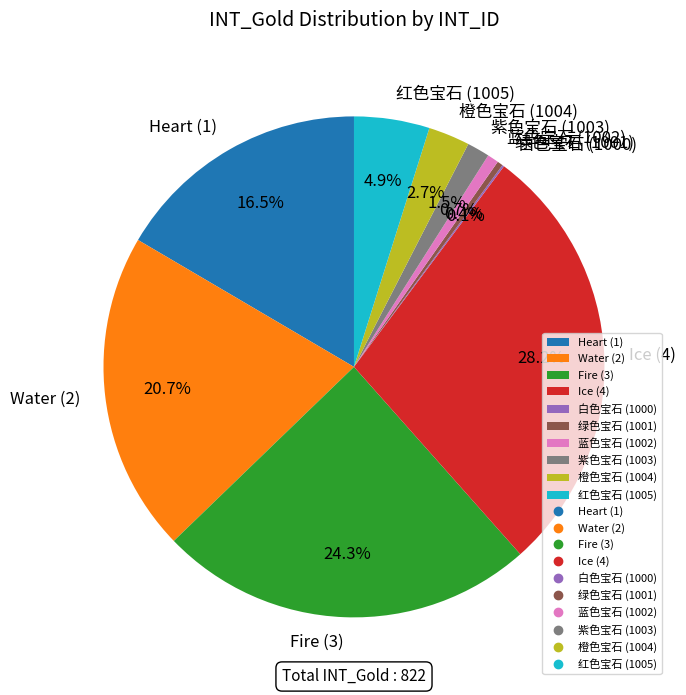

What is the largest slice in the pie chart?

Ice (4)